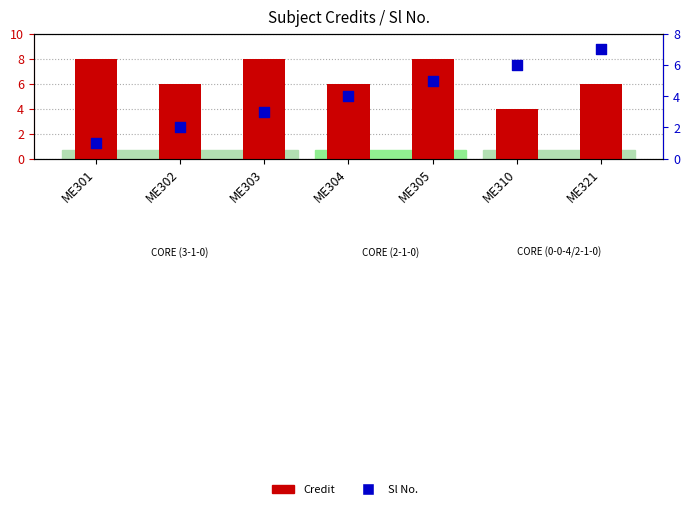

Which series contains the lowest Y value?

Sl No.